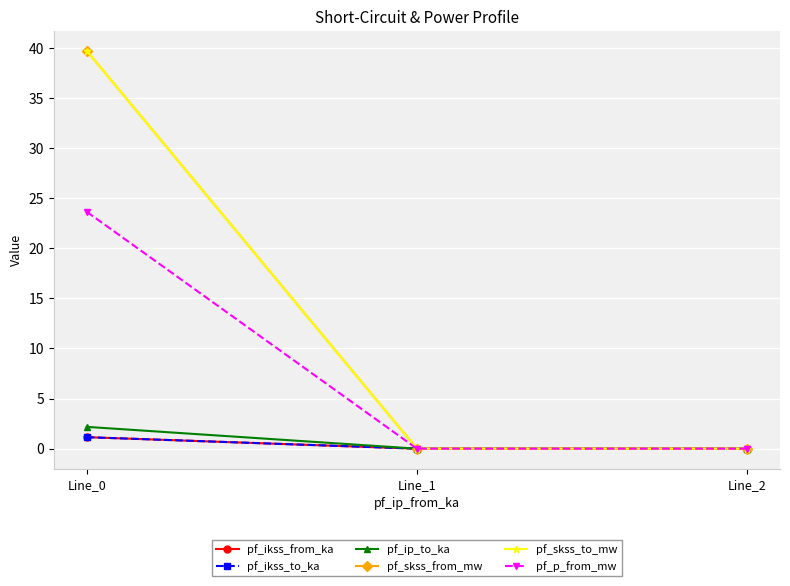

The value of pf_ikss_from_ka at Line_2 is 0.0. True or false?

True